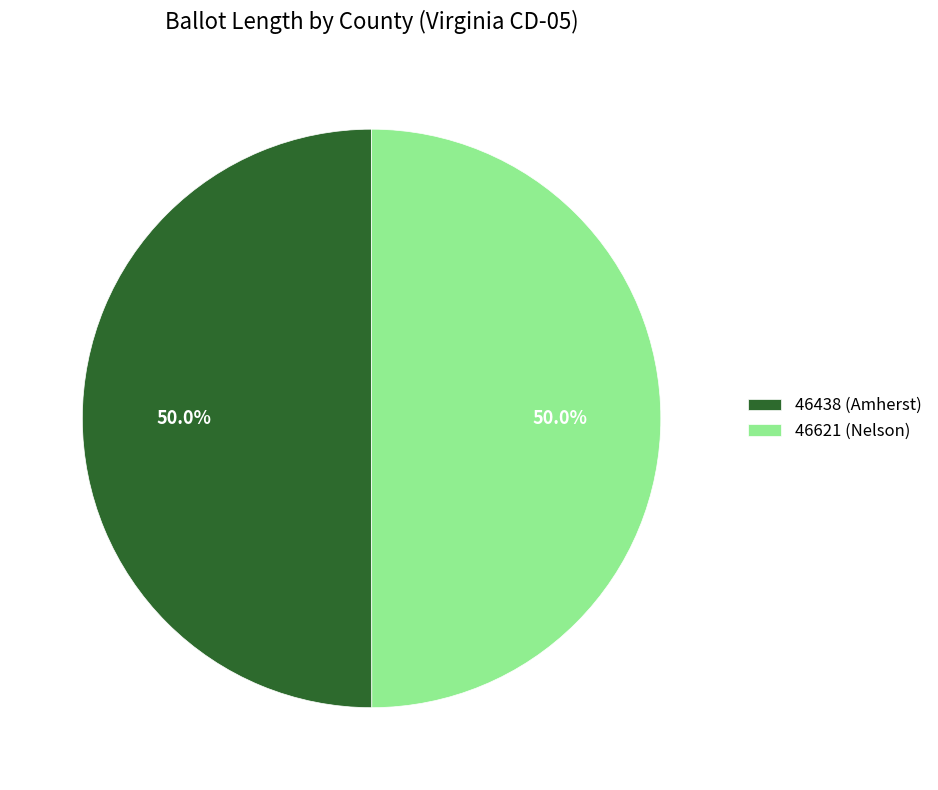

What is the ratio of the value at 46621 (Nelson) to the value at 46438 (Amherst)?

1.0